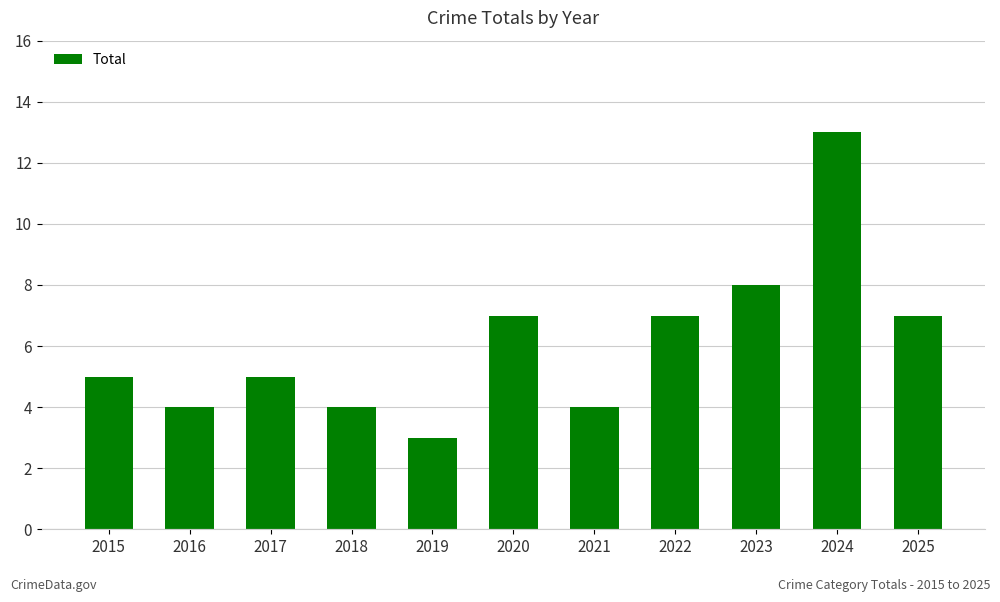

Which label corresponds to the smallest value in the chart?

2019